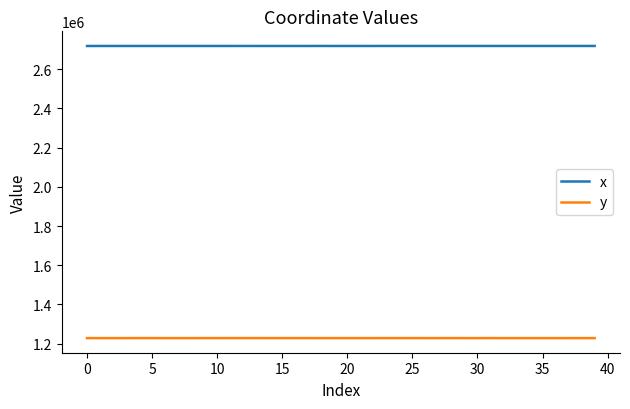

Rank the series by their average value, from highest to lowest.

x, y